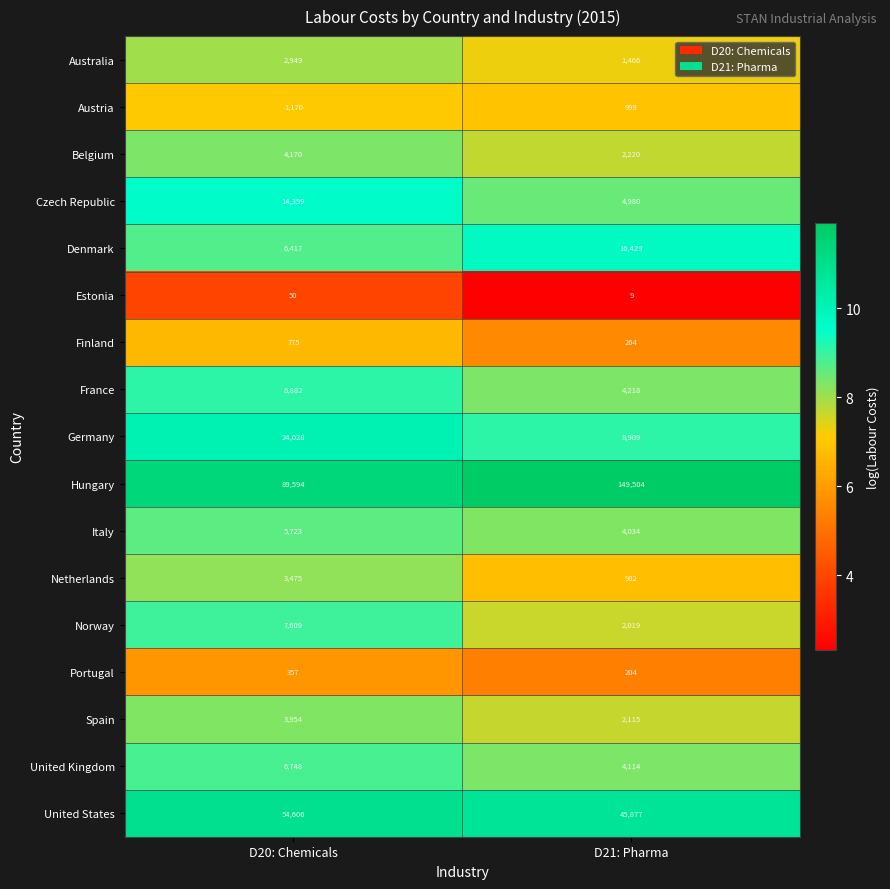

How many categories are shown in the chart?

2